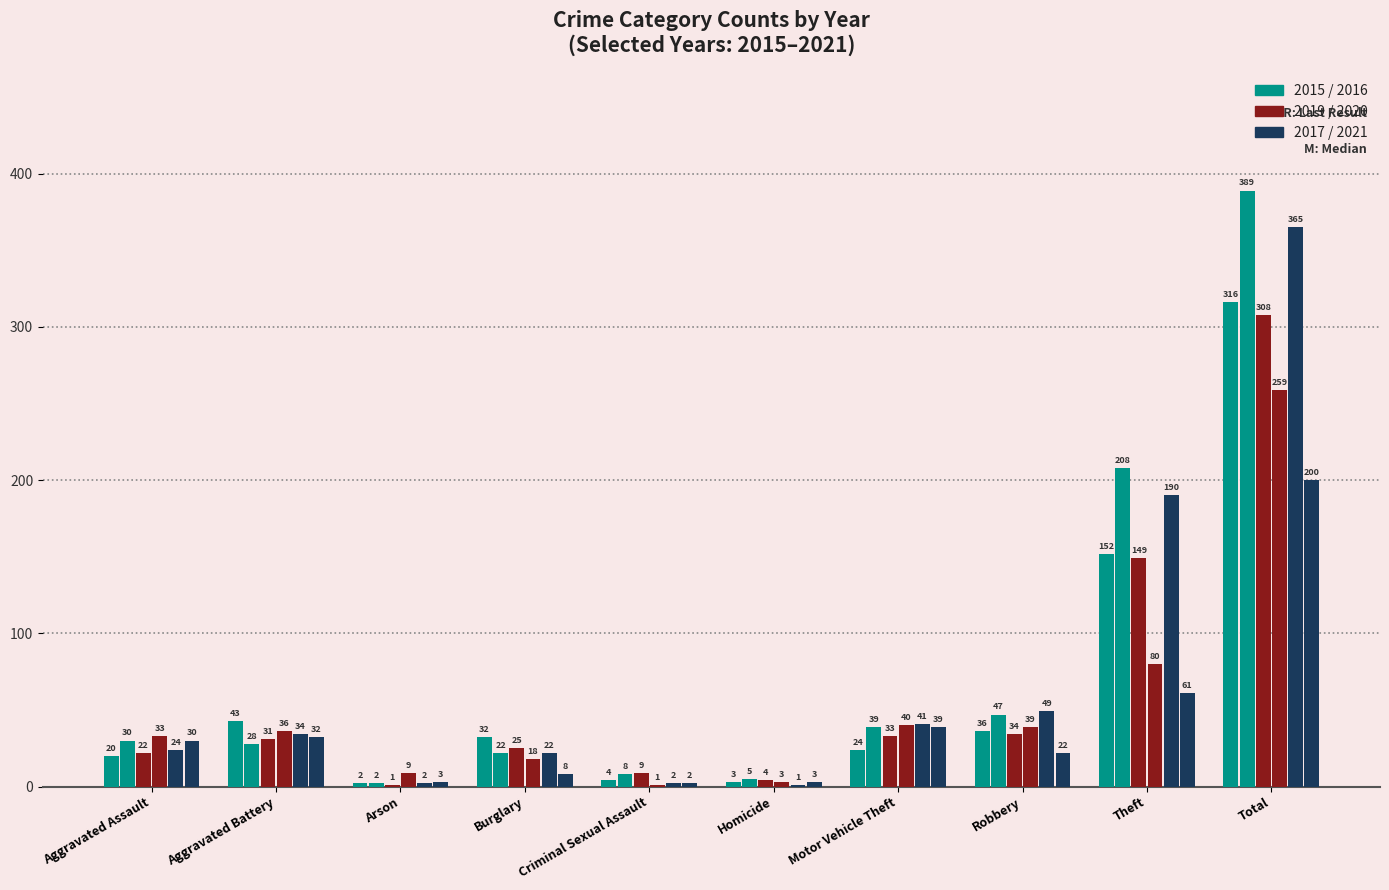

How many data points does each series have?

10